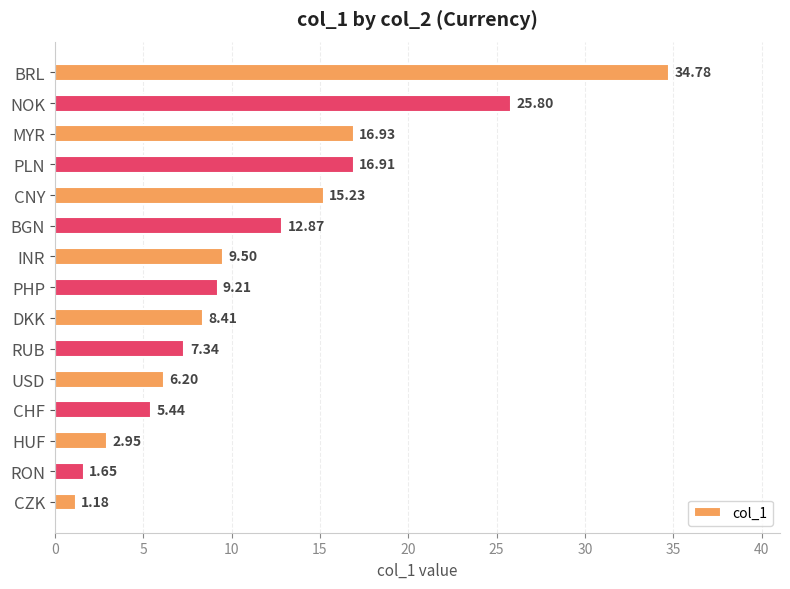

How many series are shown in this chart?

1